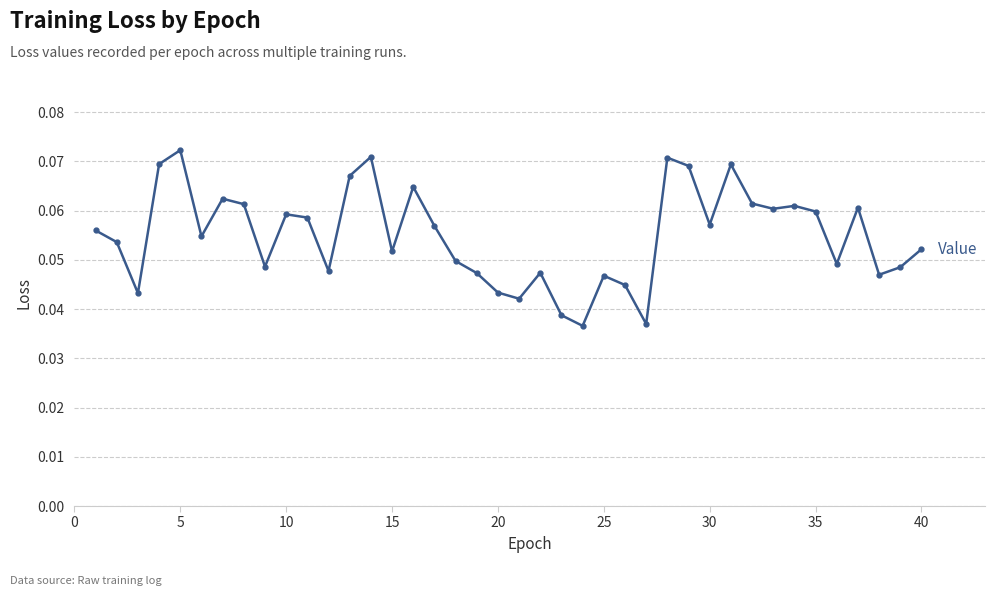

True or false: the data has more than 0 interior local peaks.

True